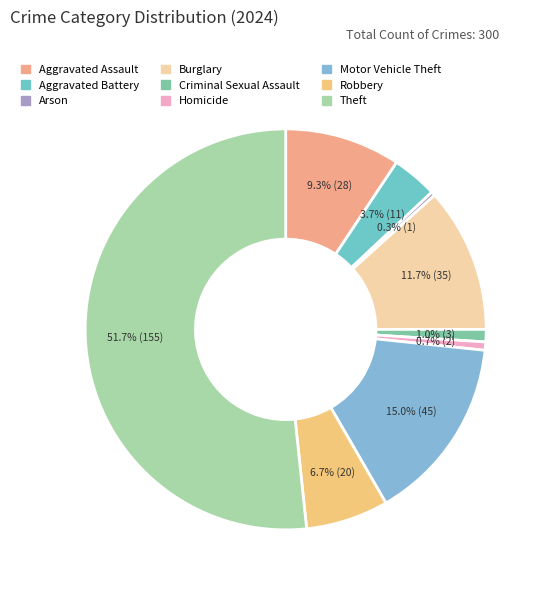

To the nearest percent, what is the combined percentage of Aggravated Battery and Motor Vehicle Theft?

19%